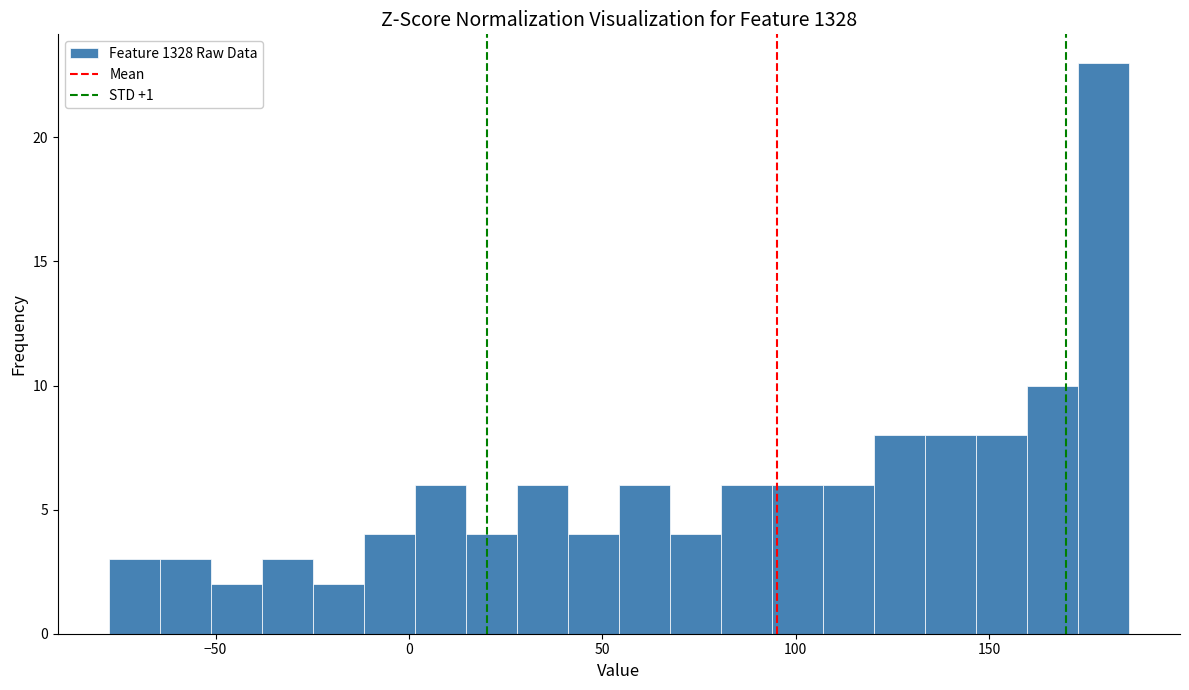

Around what value on the x-axis is the tallest bar? Give the approximate position of its centre, as read against the axis.

180